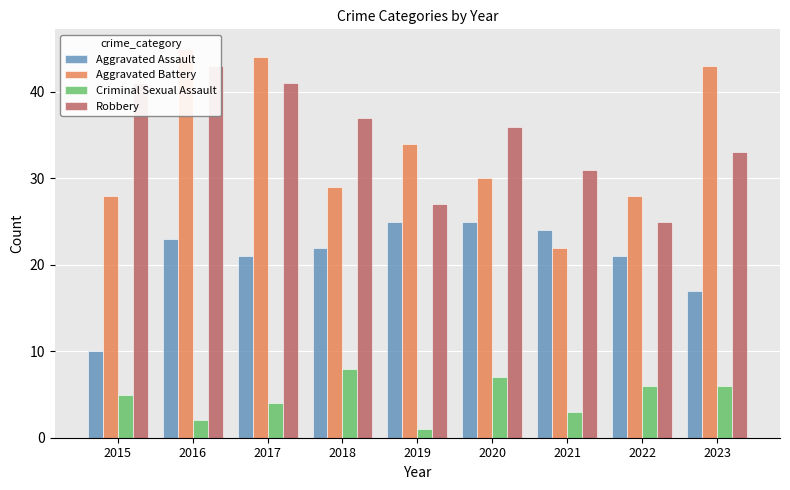

Count the number of data series in this chart.

4